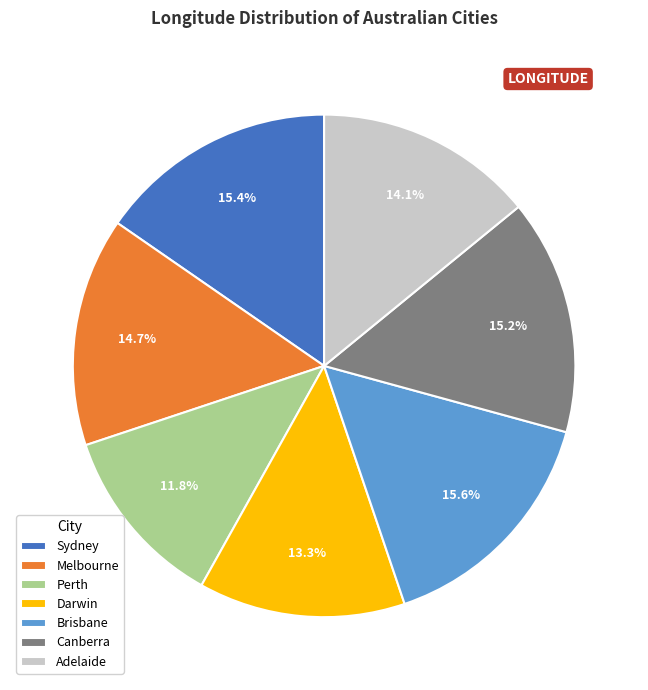

What percentage is the Adelaide slice, to the nearest percent?

14%